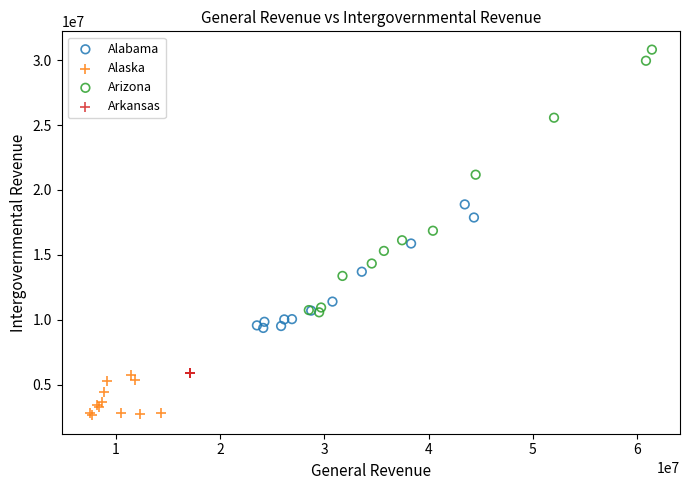

Which series reaches the maximum Y coordinate?

Arizona